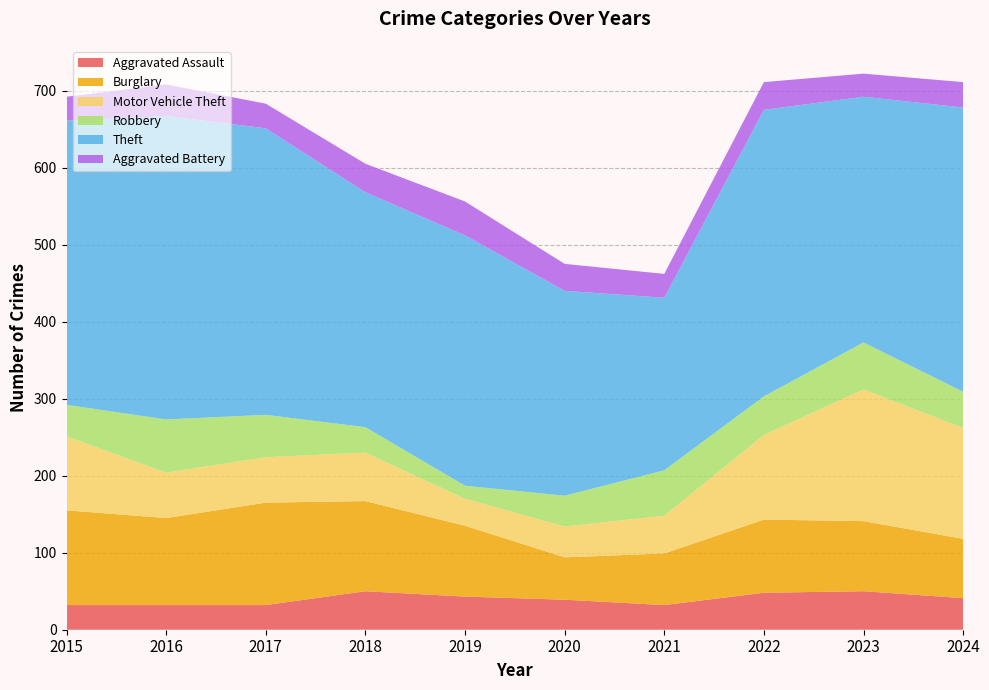

Reading left to right, transcribe all the data shown in this chart.

Aggravated Assault: 2015=32	2016=32	2017=32	2018=50	2019=43	2020=39	2021=32	2022=48	2023=50	2024=41
Burglary: 2015=123	2016=113	2017=133	2018=117	2019=92	2020=55	2021=67	2022=95	2023=91	2024=77
Motor Vehicle Theft: 2015=96	2016=59	2017=59	2018=63	2019=35	2020=40	2021=49	2022=110	2023=171	2024=144
Robbery: 2015=41	2016=69	2017=55	2018=33	2019=17	2020=40	2021=59	2022=50	2023=61	2024=47
Theft: 2015=369	2016=394	2017=372	2018=305	2019=325	2020=266	2021=224	2022=372	2023=319	2024=369
Aggravated Battery: 2015=31	2016=41	2017=32	2018=37	2019=44	2020=35	2021=31	2022=36	2023=30	2024=33